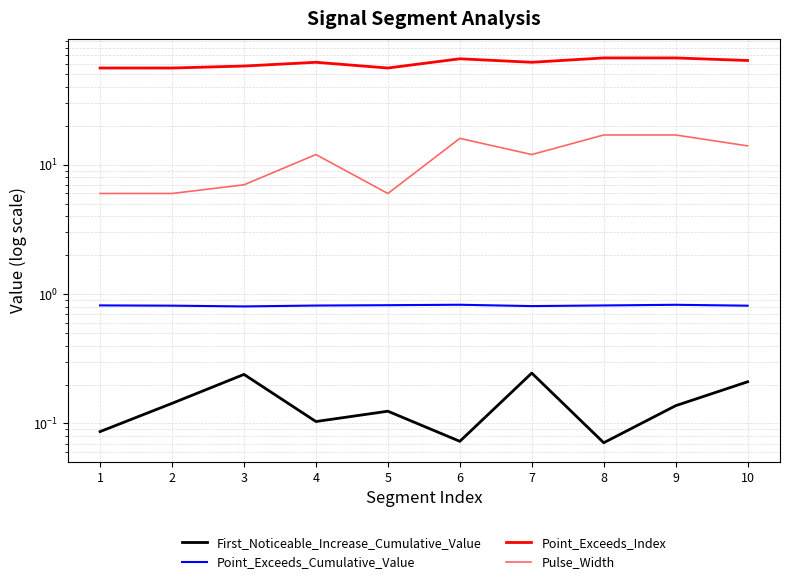

How many lines are shown in the chart?

4